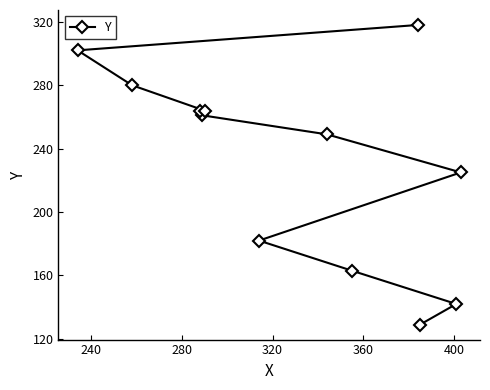

What is the value of the 4th point from the left?

261